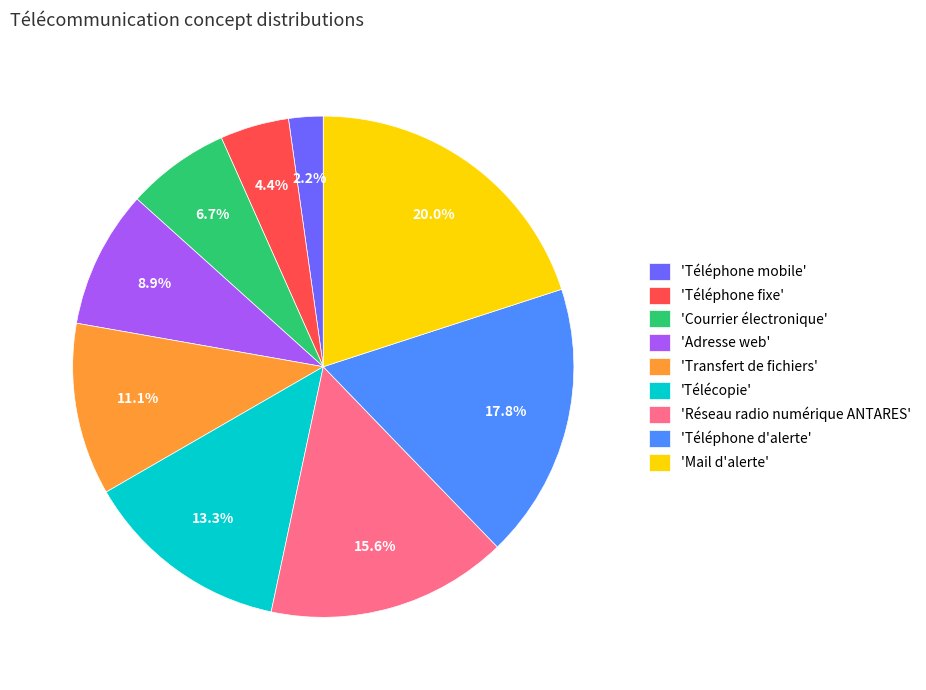

To the nearest percent, what is the average slice percentage?

11%